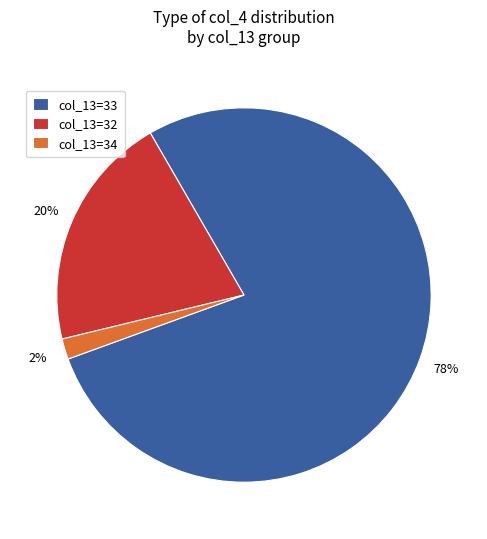

Is it true that col_13=34 is 2% of the pie?

True